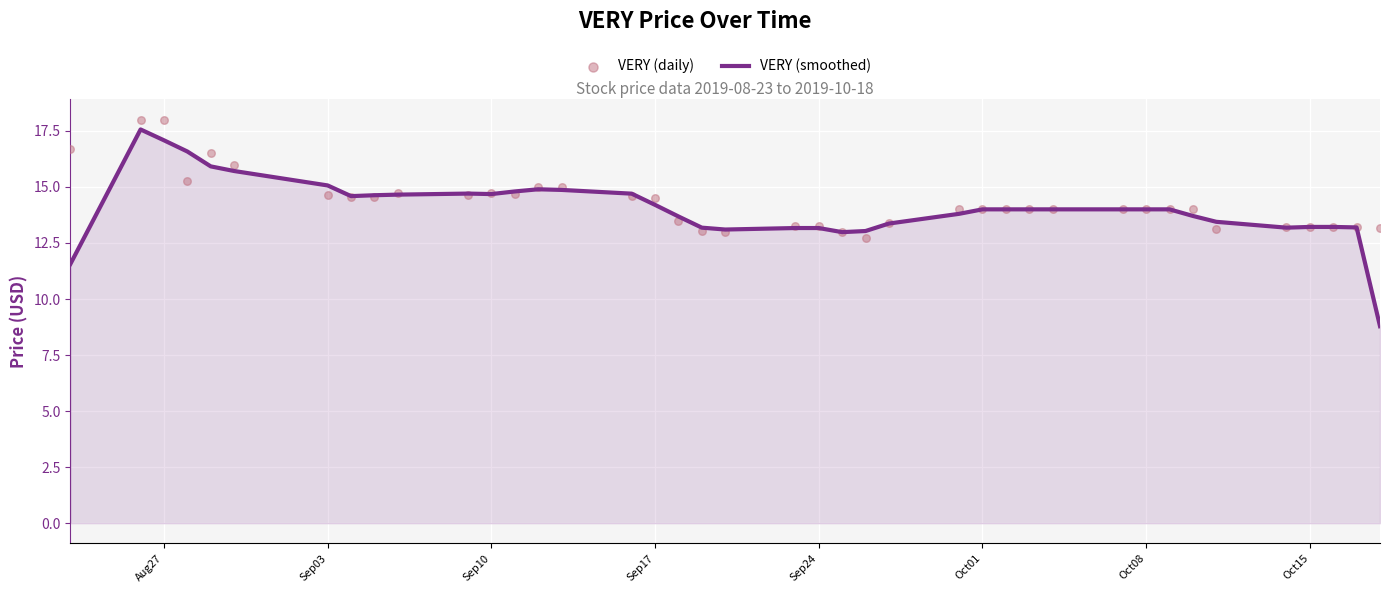

At how many categories does at least one series exceed 13?

39